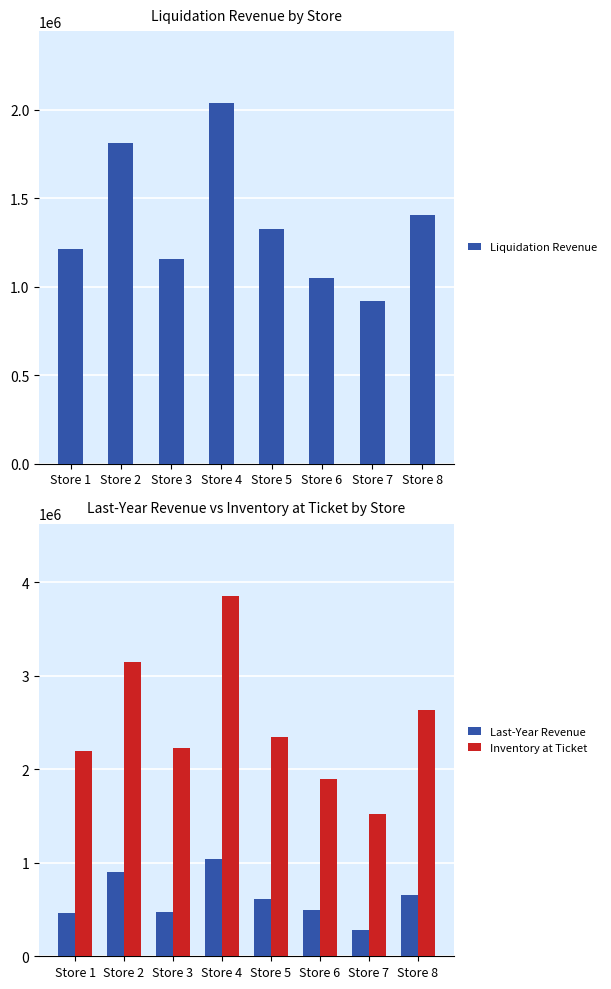

How many groups of bars are there?

8